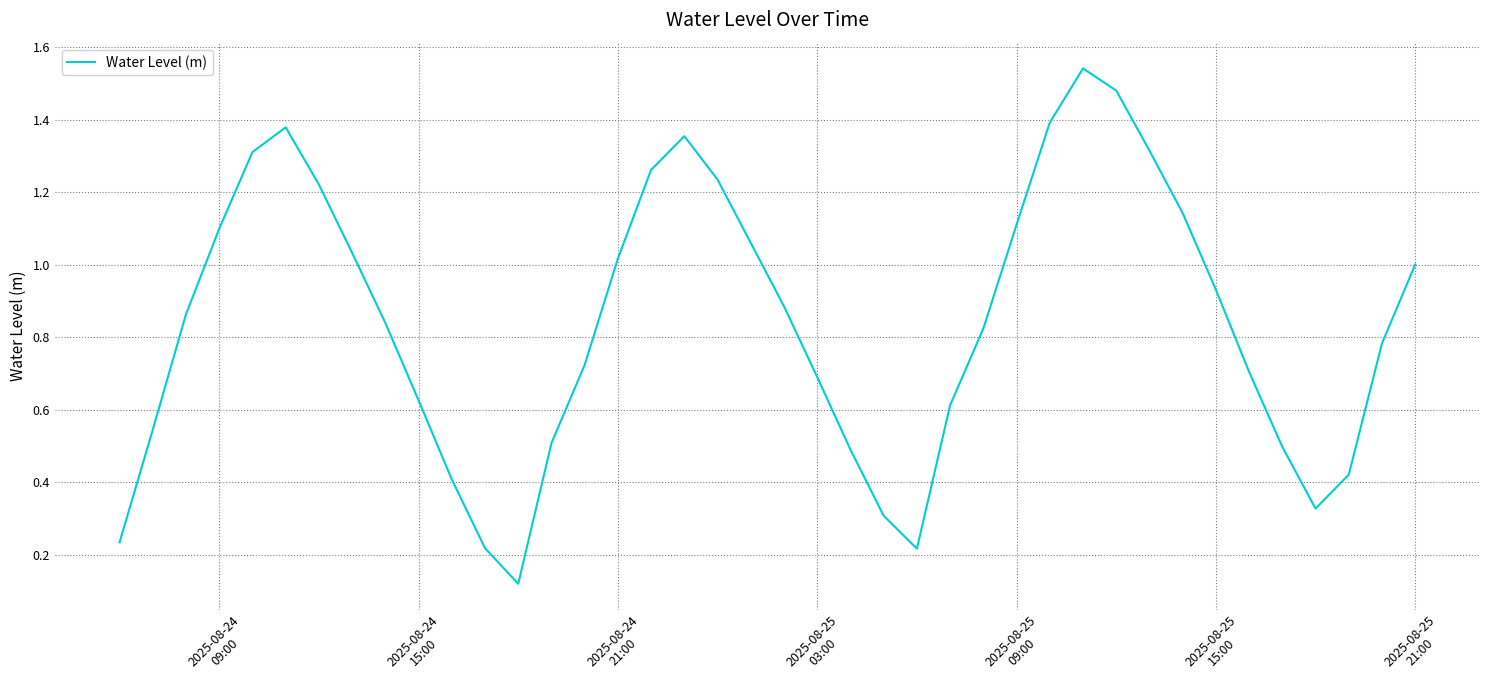

Is this an area chart (filled region under the line)?

No